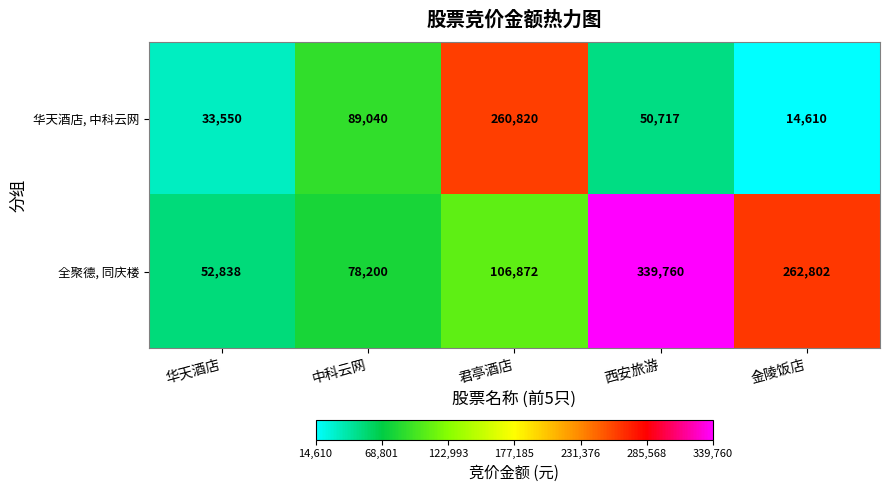

True or false: 全聚德, 同庆楼 has a value of 52838 at 华天酒店.

True